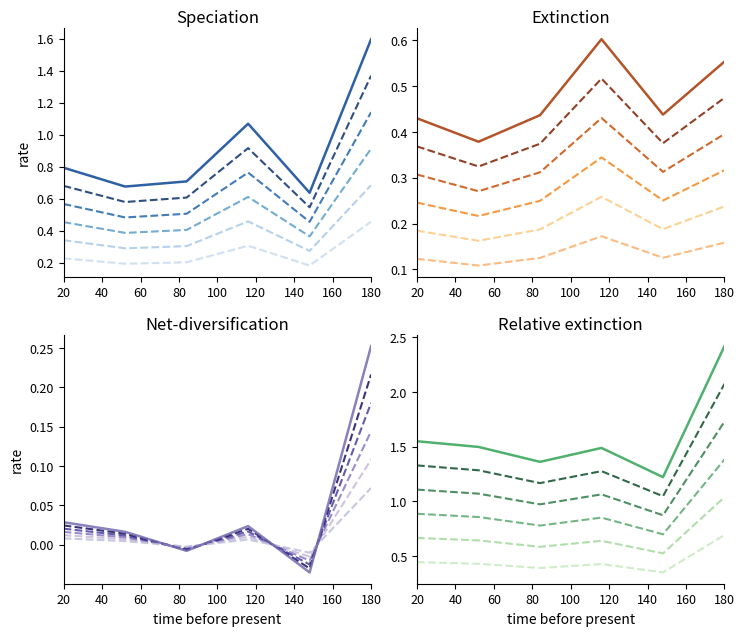

What is the greatest value displayed?

2.4